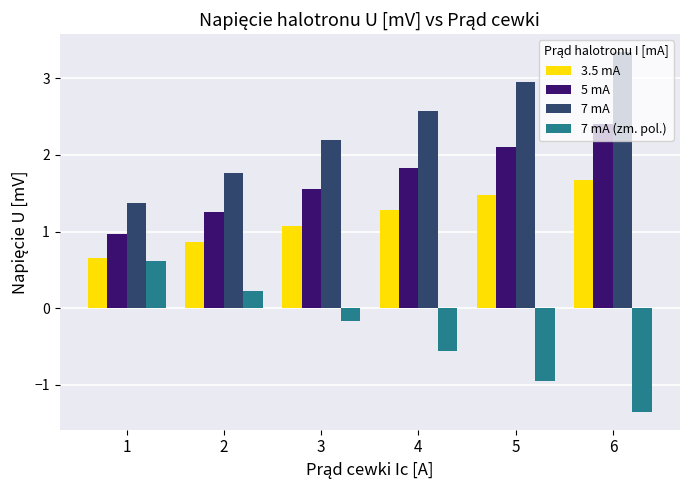

Does the chart contain any negative values?

Yes